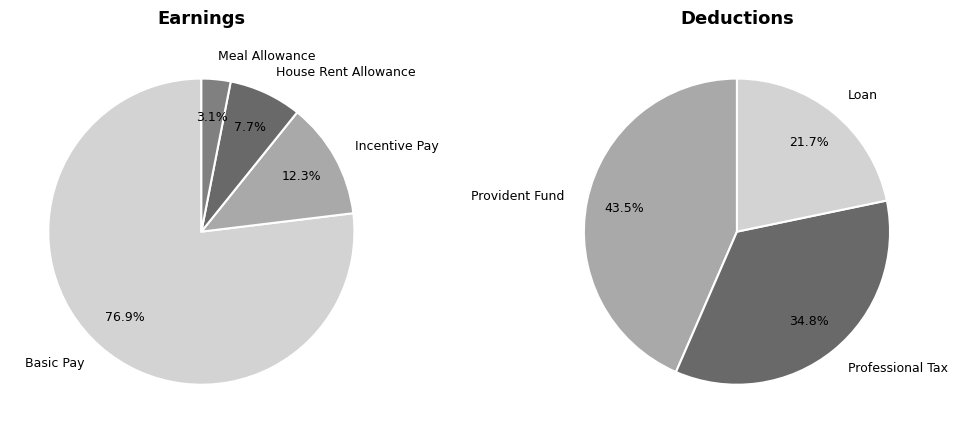

Which category has the smallest portion of the pie?

Meal Allowance